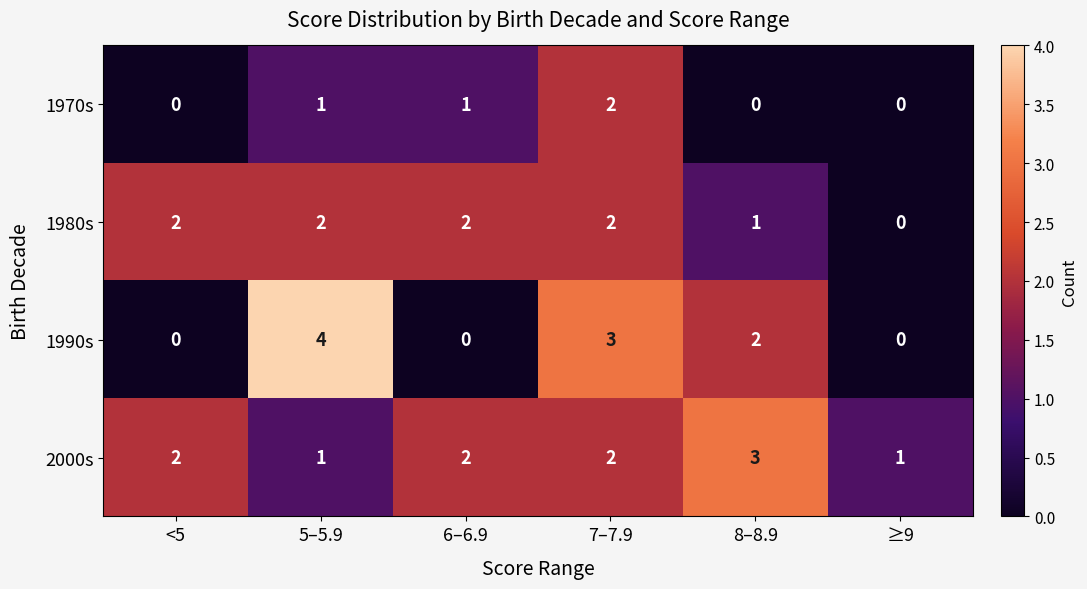

Reading right to left, transcribe all the data shown in this chart.

1970s: ≥9=0	8–8.9=0	7–7.9=2	6–6.9=1	5–5.9=1	<5=0
1980s: ≥9=0	8–8.9=1	7–7.9=2	6–6.9=2	5–5.9=2	<5=2
1990s: ≥9=0	8–8.9=2	7–7.9=3	6–6.9=0	5–5.9=4	<5=0
2000s: ≥9=1	8–8.9=3	7–7.9=2	6–6.9=2	5–5.9=1	<5=2